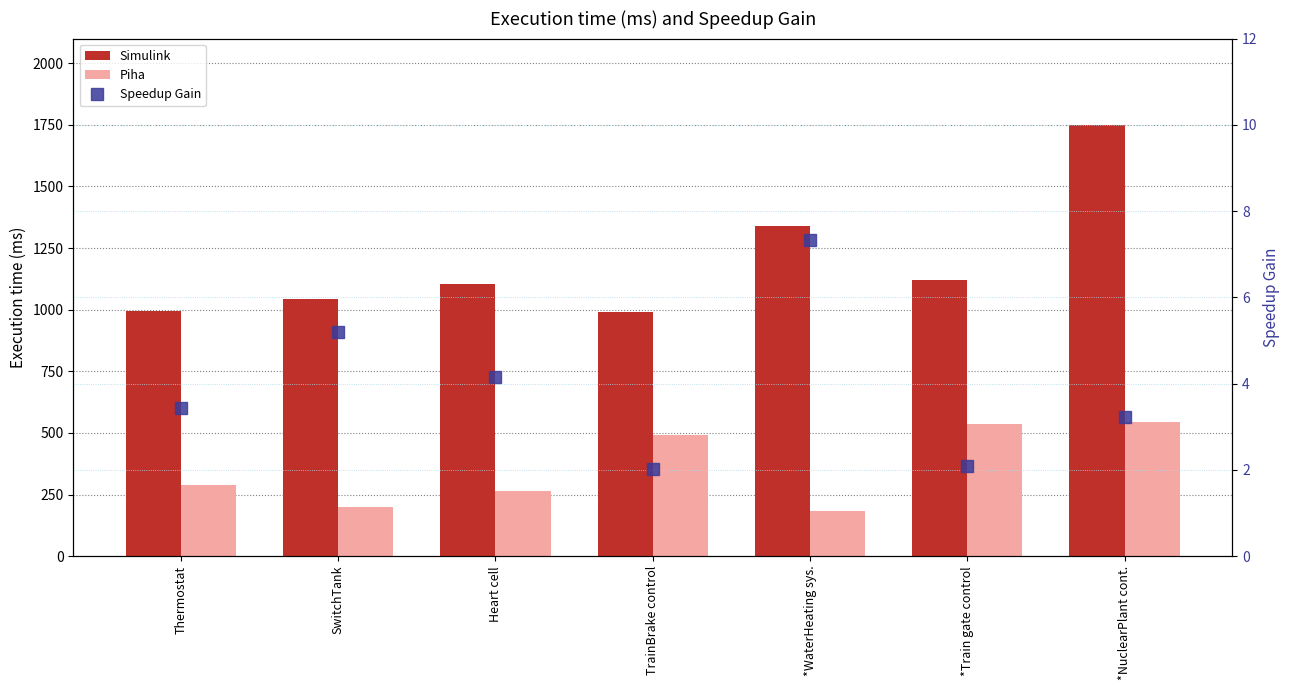

Does the chart contain any negative values?

No